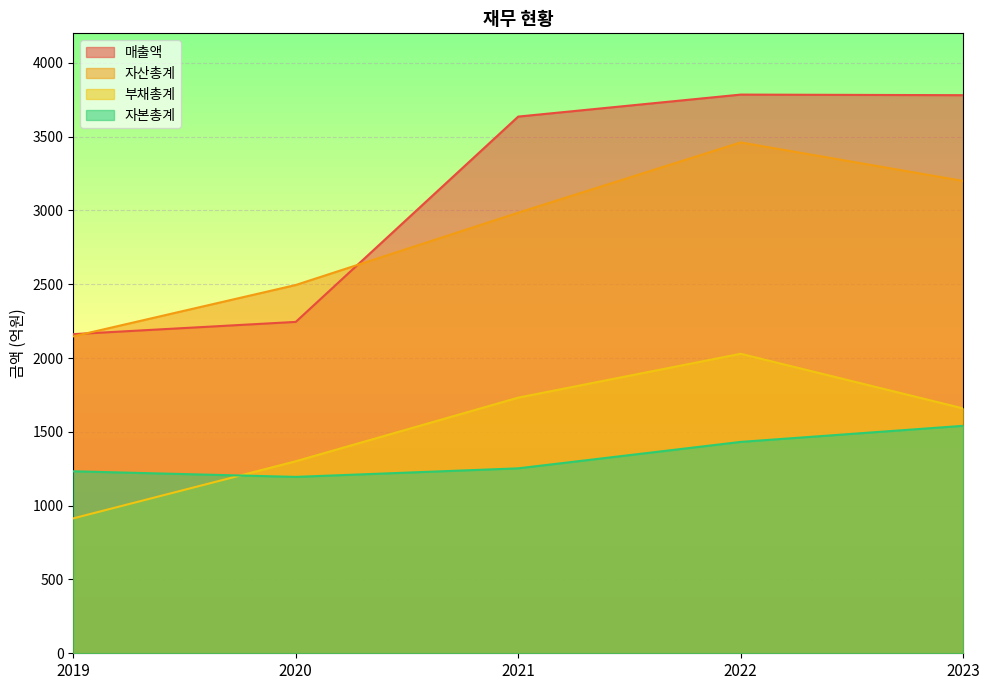

Which series changed the most between 2019 and 2020?

부채총계